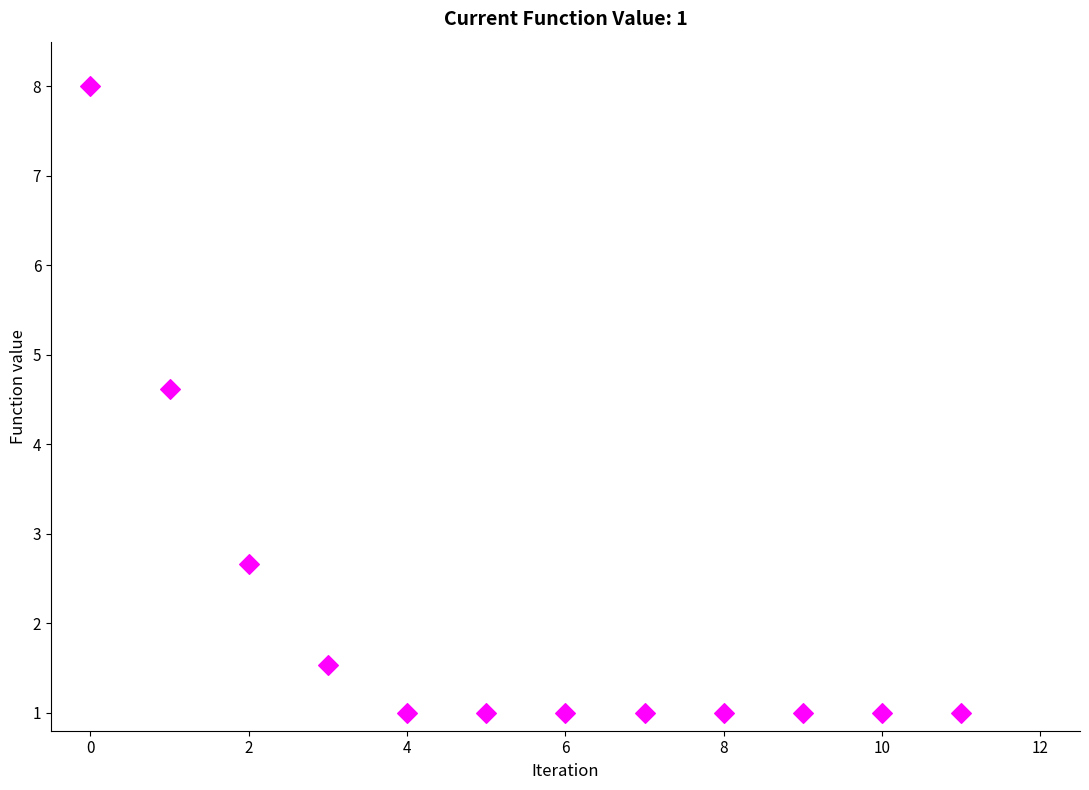

What Y value in the scatter plot is closest to 4?

4.6